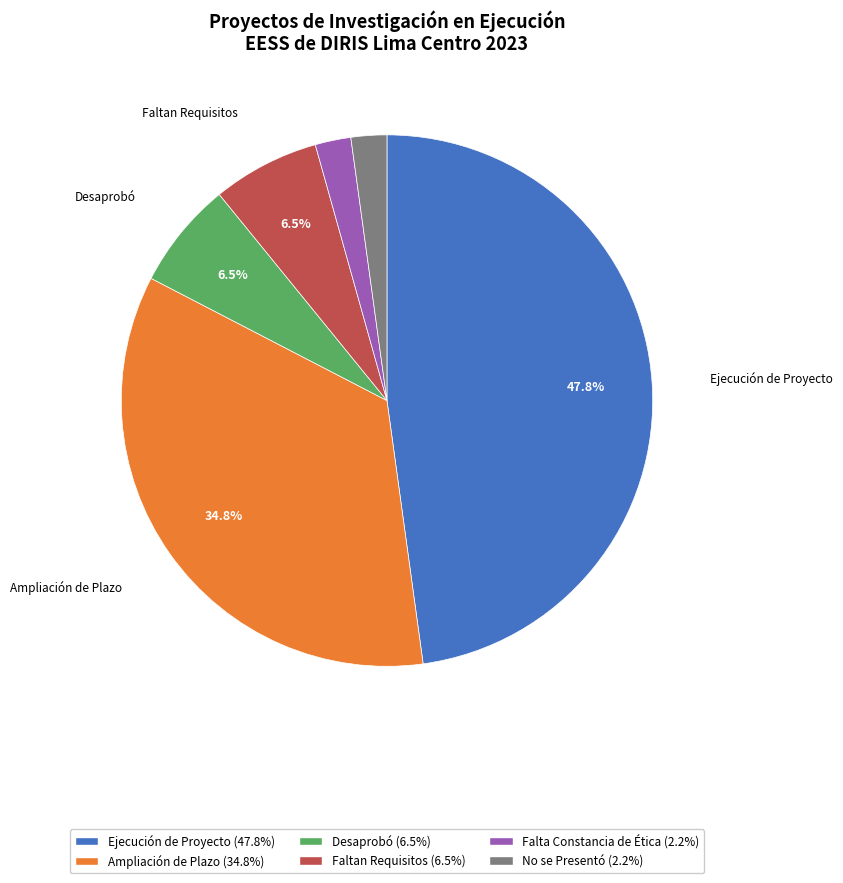

To the nearest percent, what is the difference between the largest and smallest slice percentages?

46%